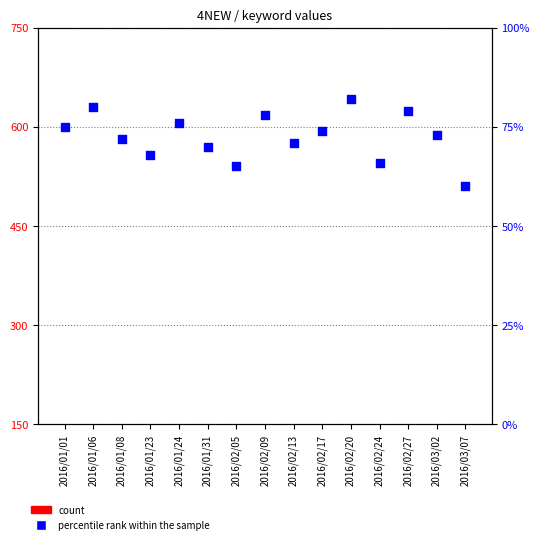

Is the value of percentile rank within the sample at 2016/02/13 greater than the value of count at 2016/02/05?

Yes